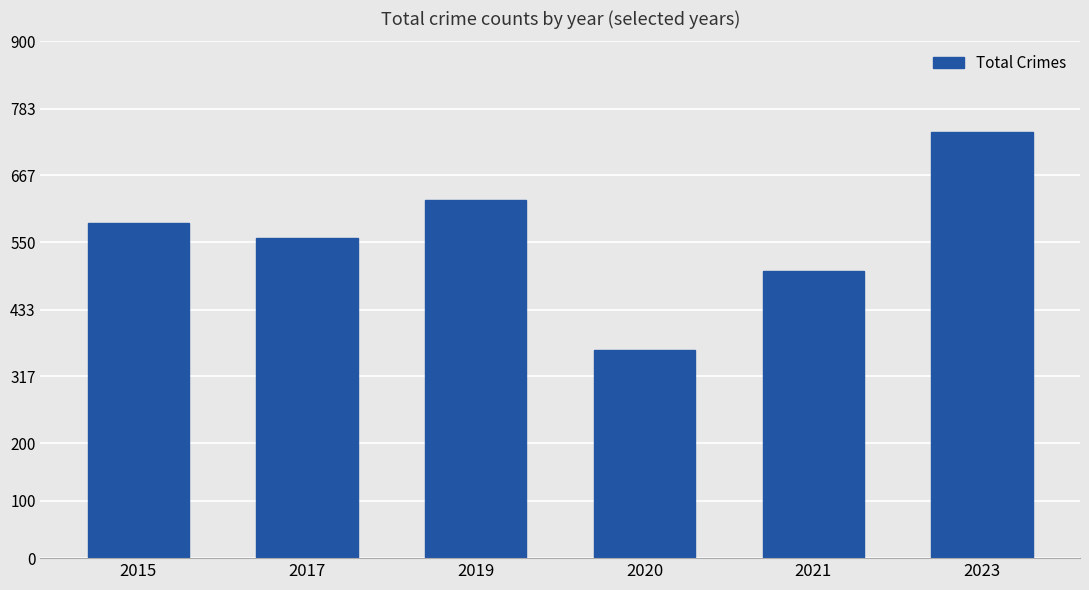

True or false: the data shows 931 at 2017.

False